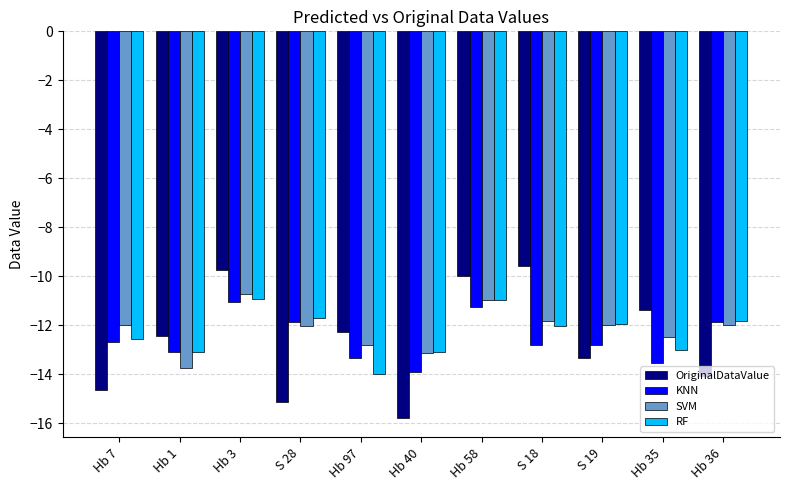

At which category is the sum across all series the highest?

Hb 3